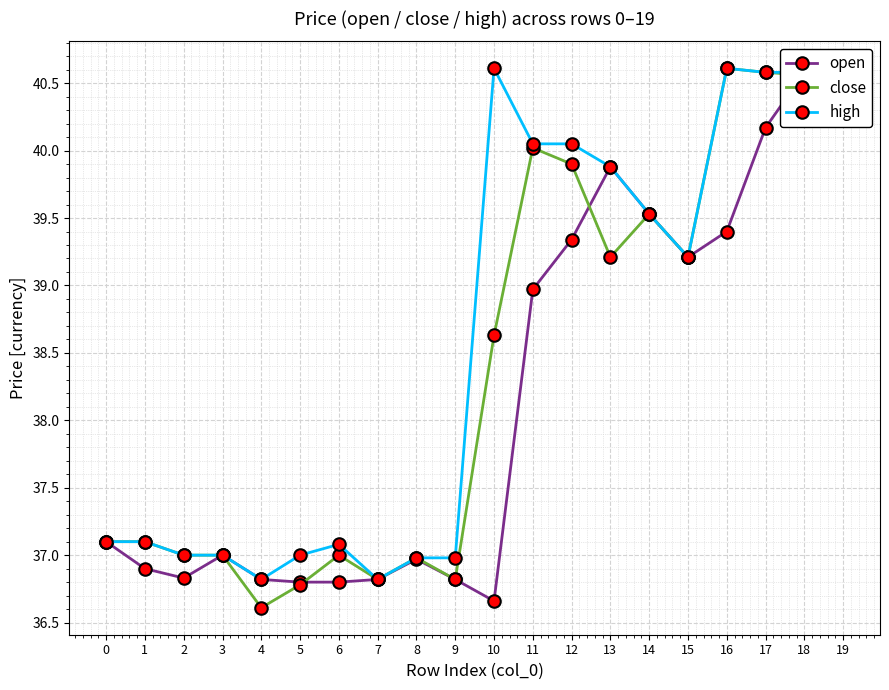

Rank the series at 7 from lowest to highest value.

open, close, high